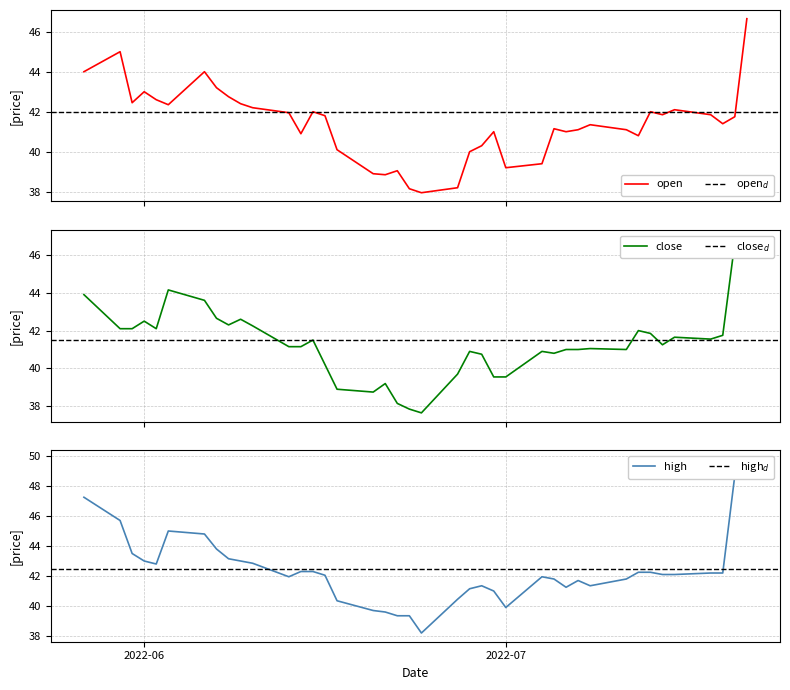

Does the chart display data point markers on the line(s)?

No